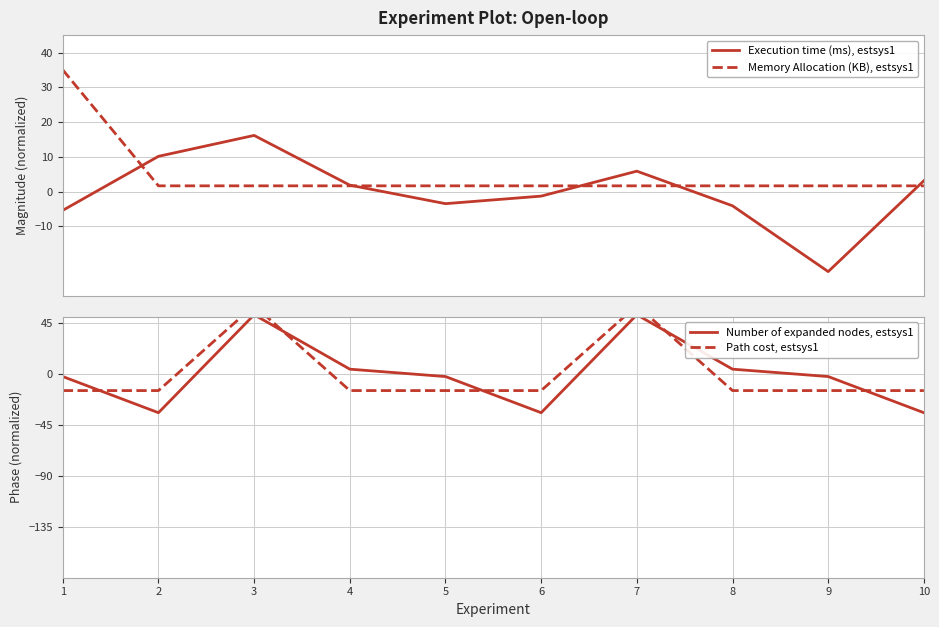

What is the difference between the second highest and minimum values in the Number of expanded nodes, estsys1 series?

86.4